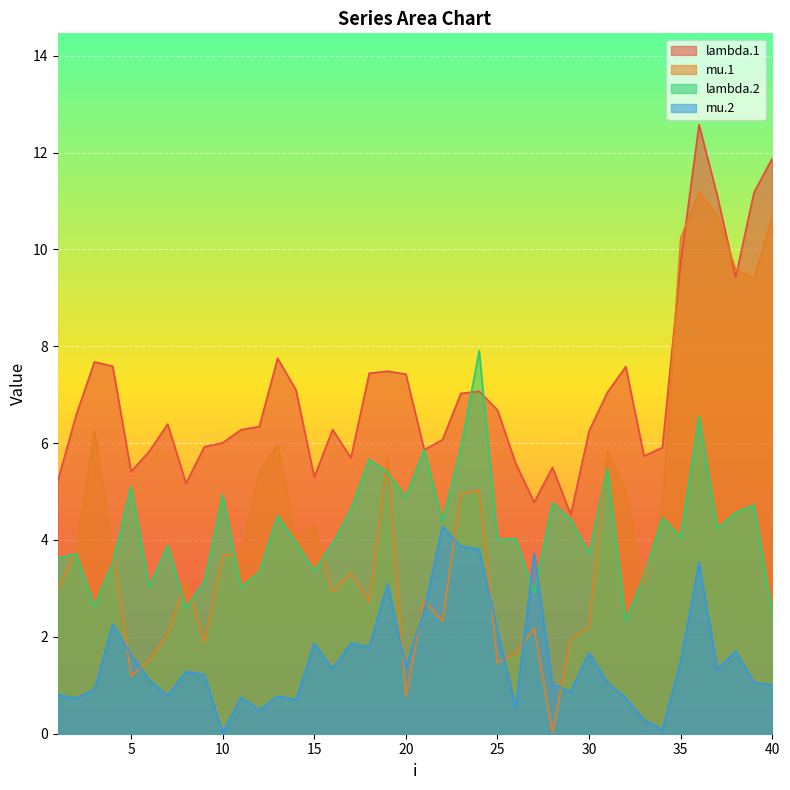

Which category has the lowest value in the mu.1 series?

28